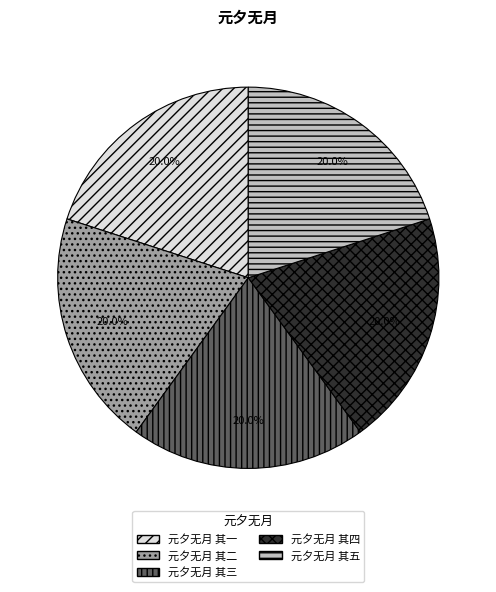

To the nearest percent, what is the combined percentage of 元夕无月 其一 and 元夕无月 其三?

40%